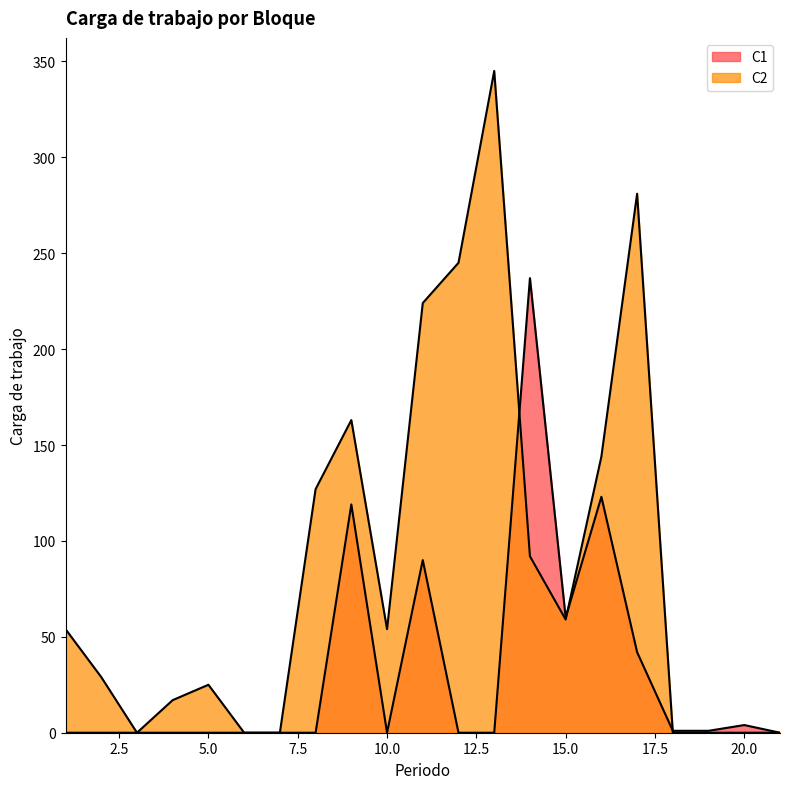

The value of C2 at 17 is 281. True or false?

True